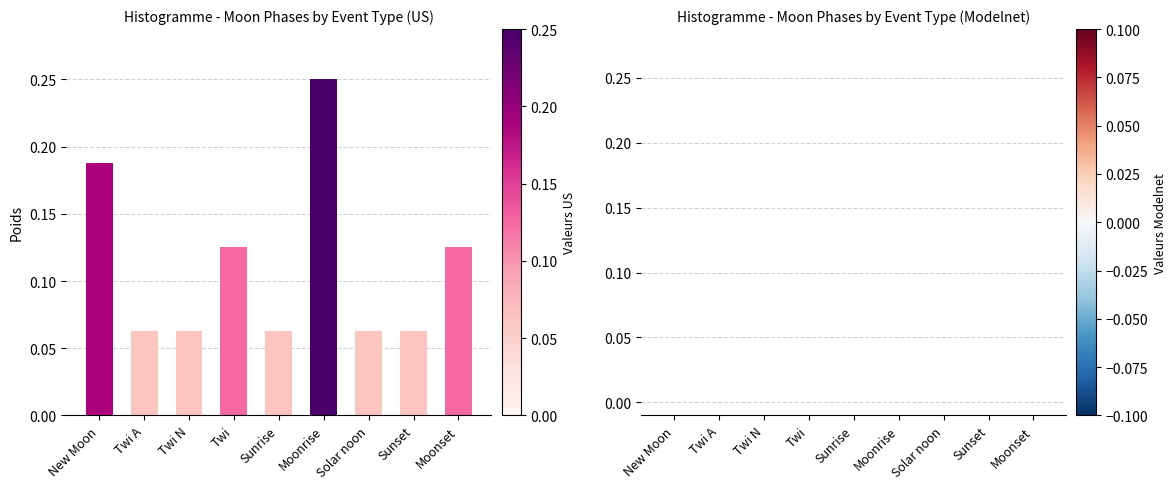

Are the bars grouped side by side (vs. stacked)?

No